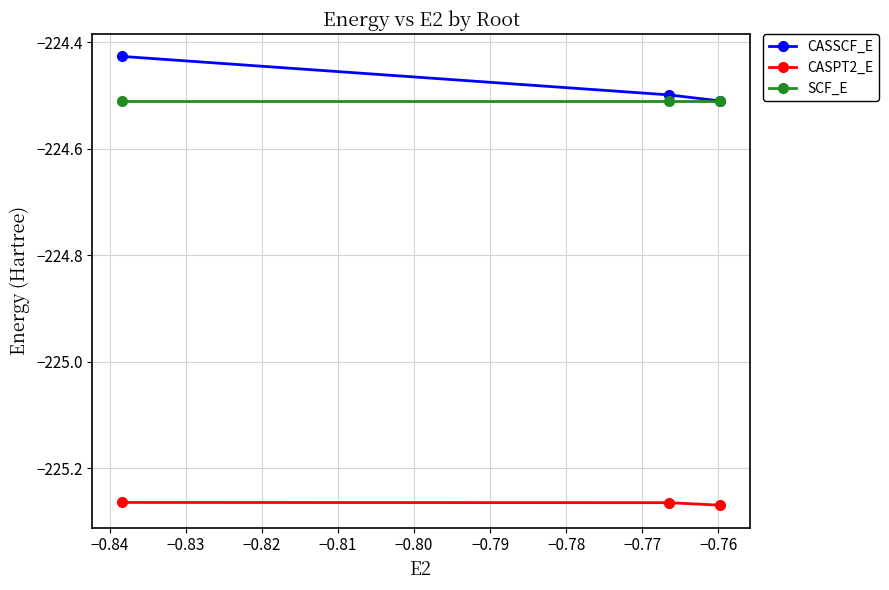

What is the maximum value for SCF_E?

-224.5